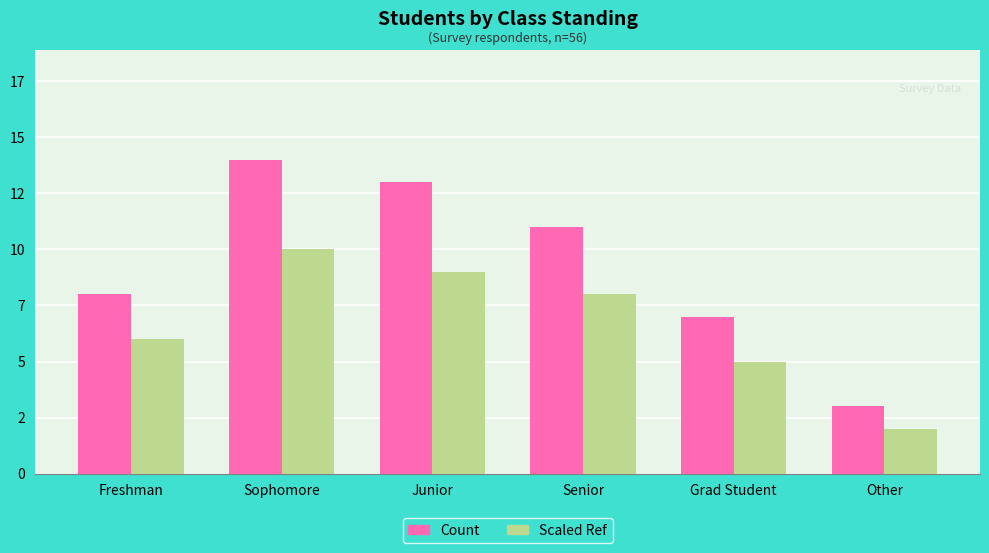

Does the chart contain any negative values?

No